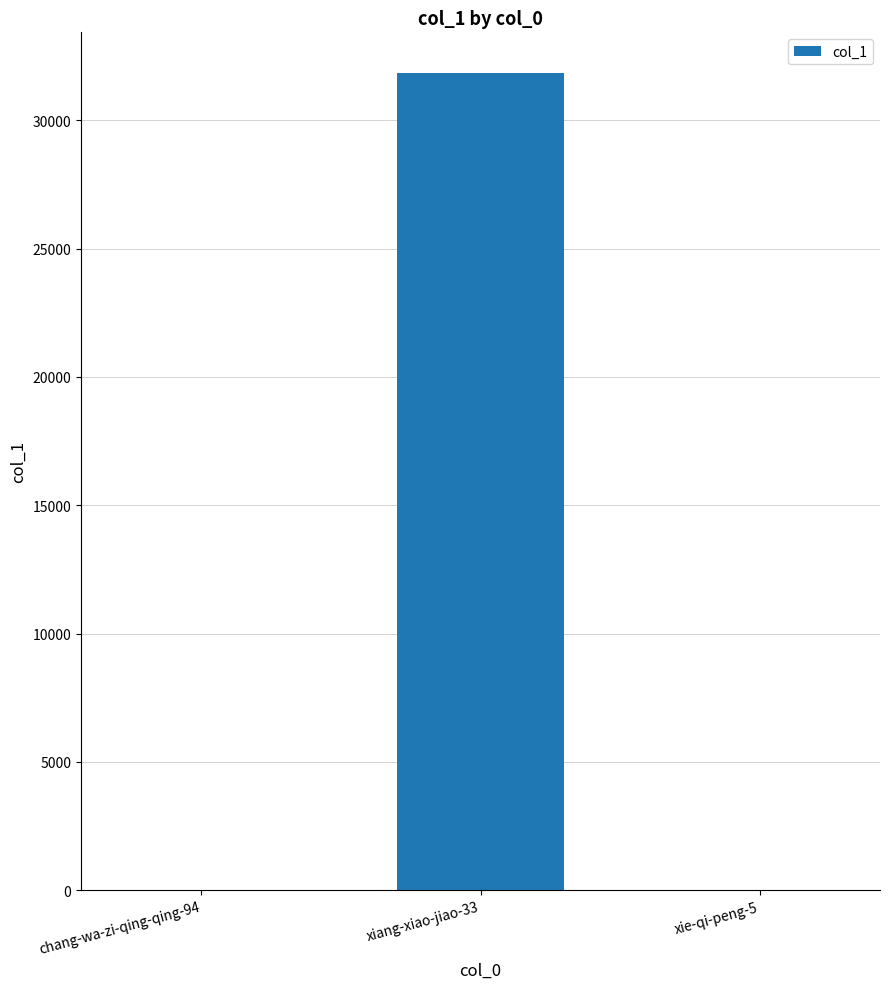

The chart shows a value of 1 at chang-wa-zi-qing-qing-94. True or false?

True